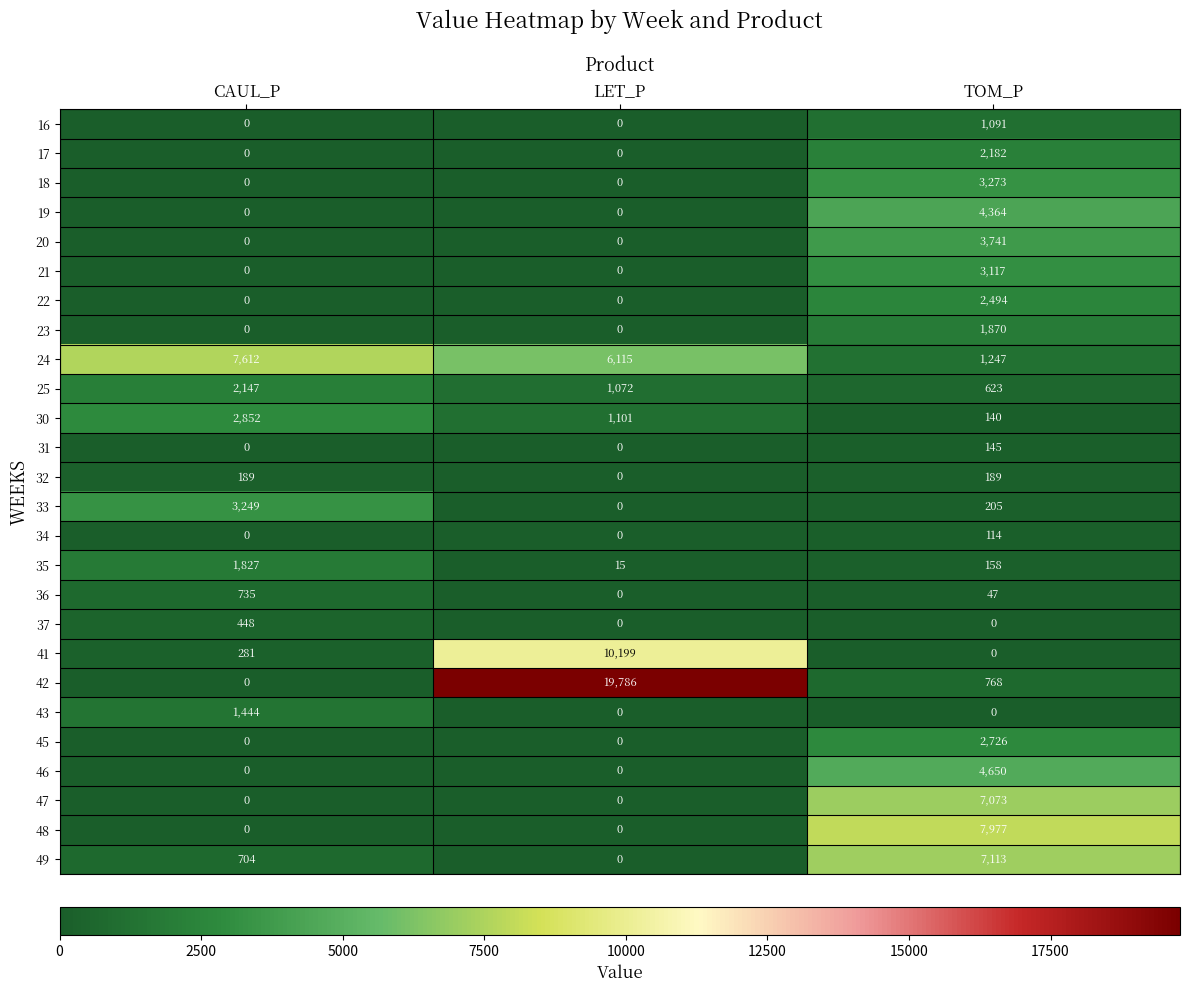

What is the average value of the 41 series?

3493